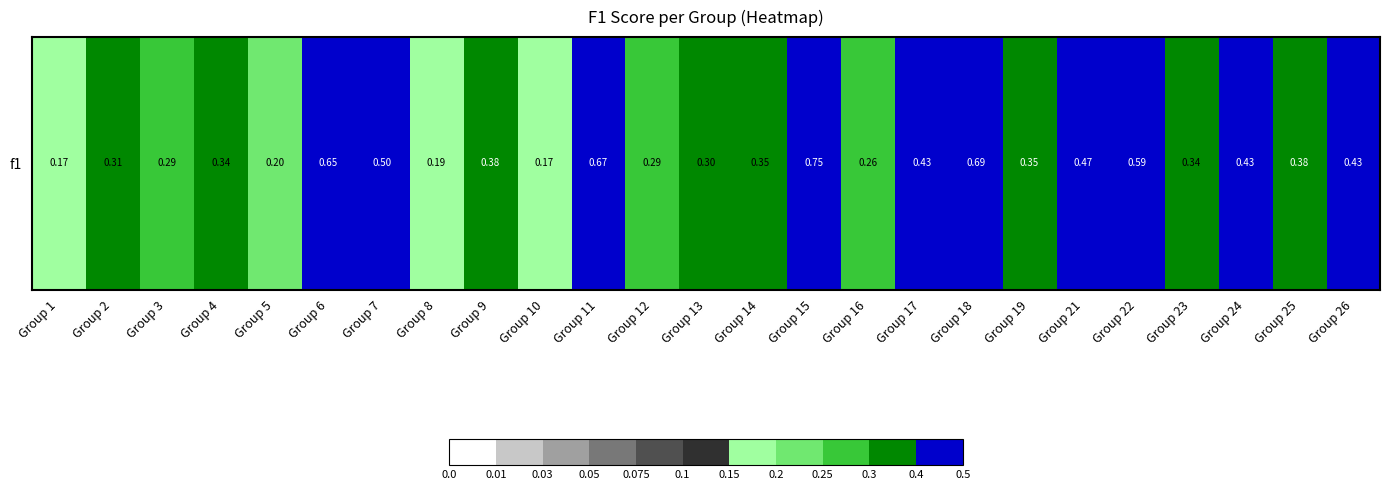

What is the smallest value displayed?

0.2